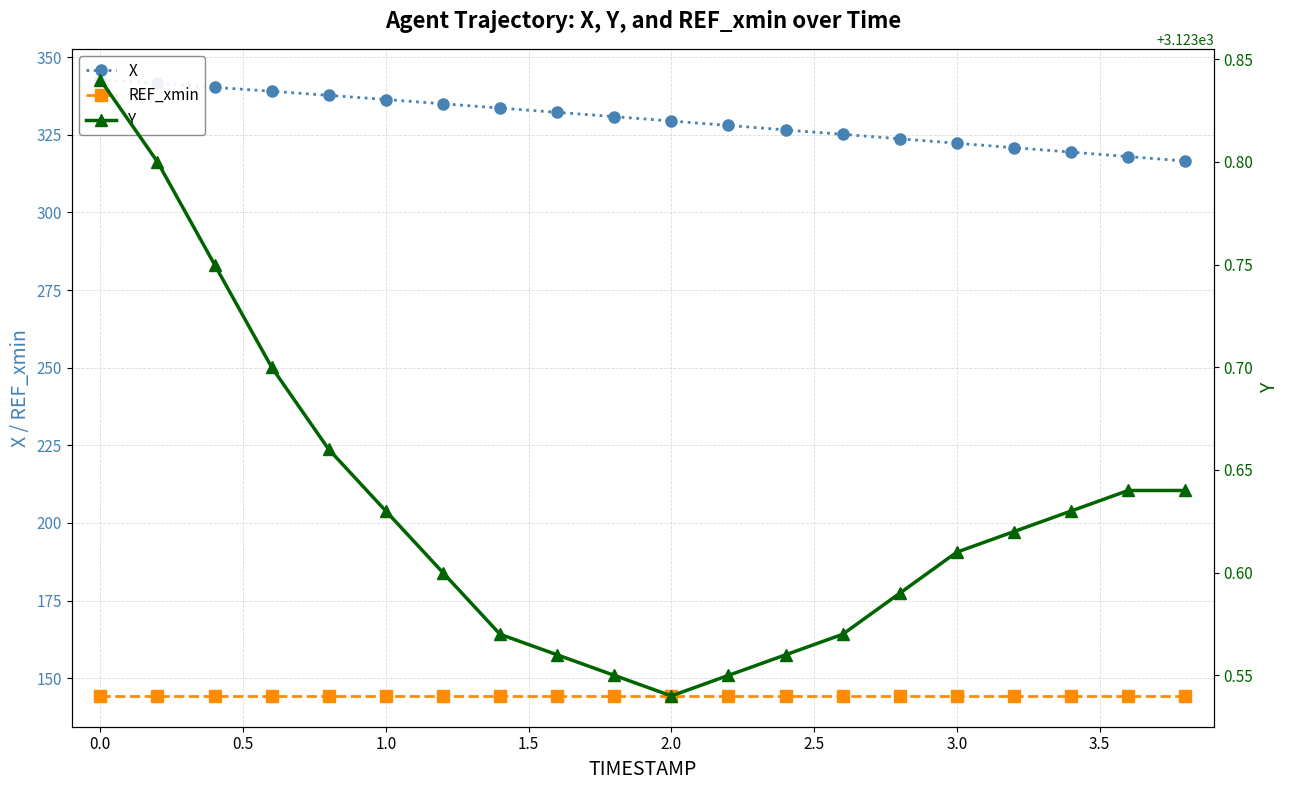

True or false: X and Y cross at least once.

False